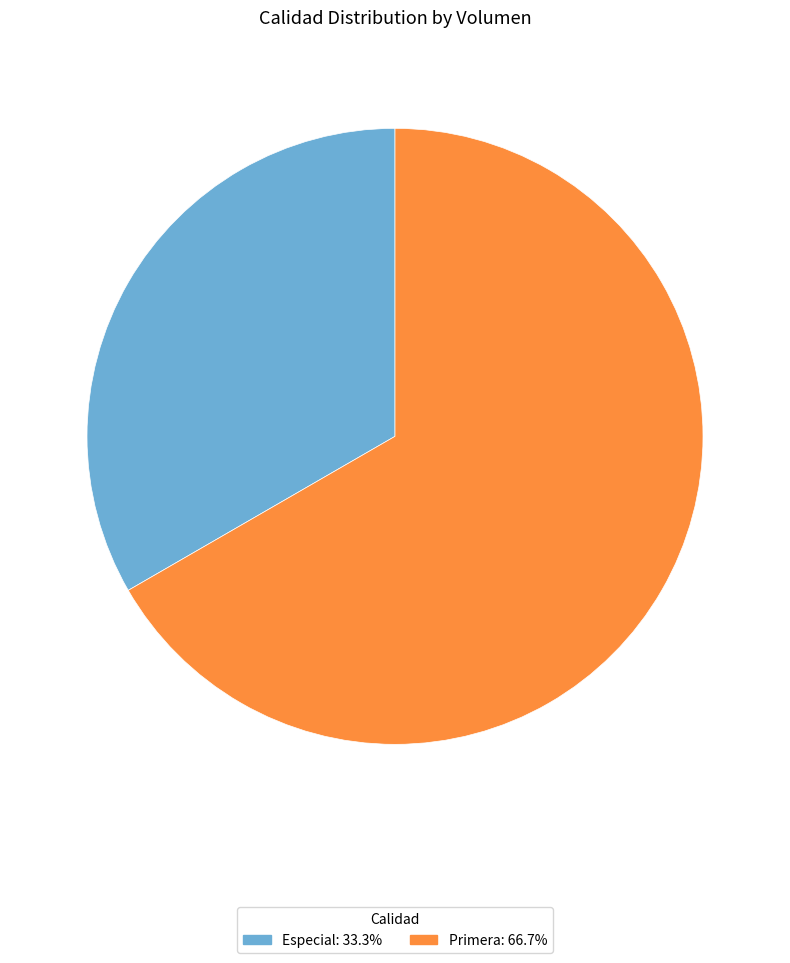

What is the ratio of the value at Especial: 33.3% to the value at Primera: 66.7%?

0.5